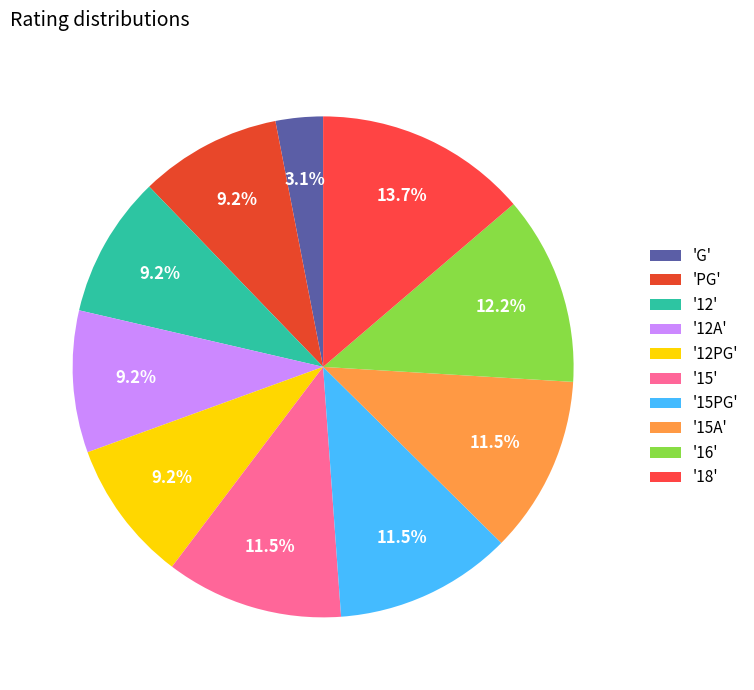

How many segments does this pie chart have?

10